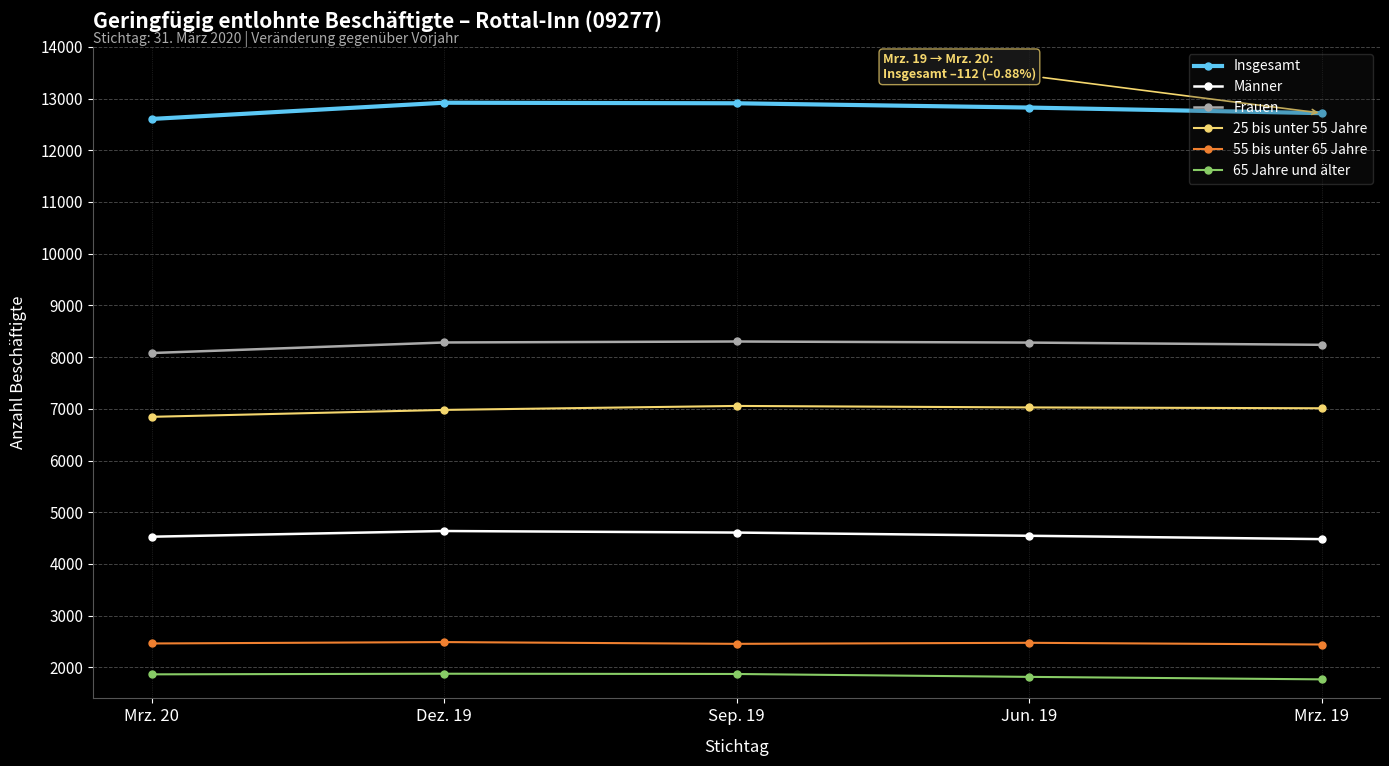

What is the difference between the highest and lowest values at Dez. 19?

11043